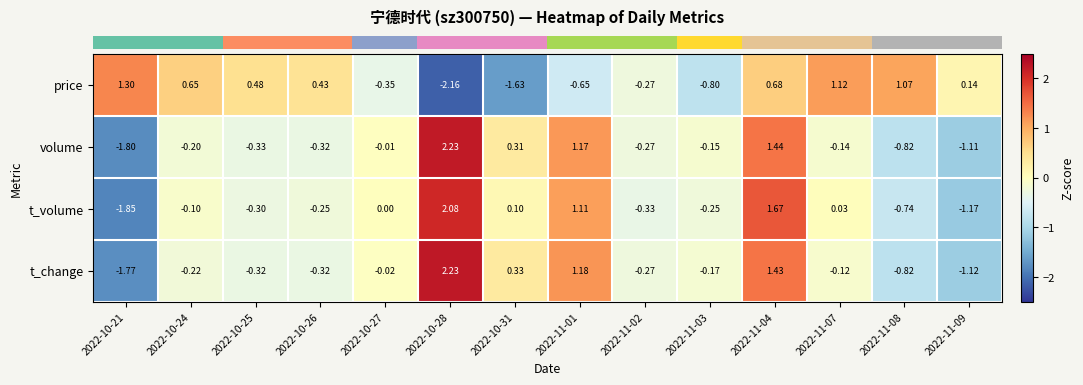

Which series has the widest spread of values?

volume